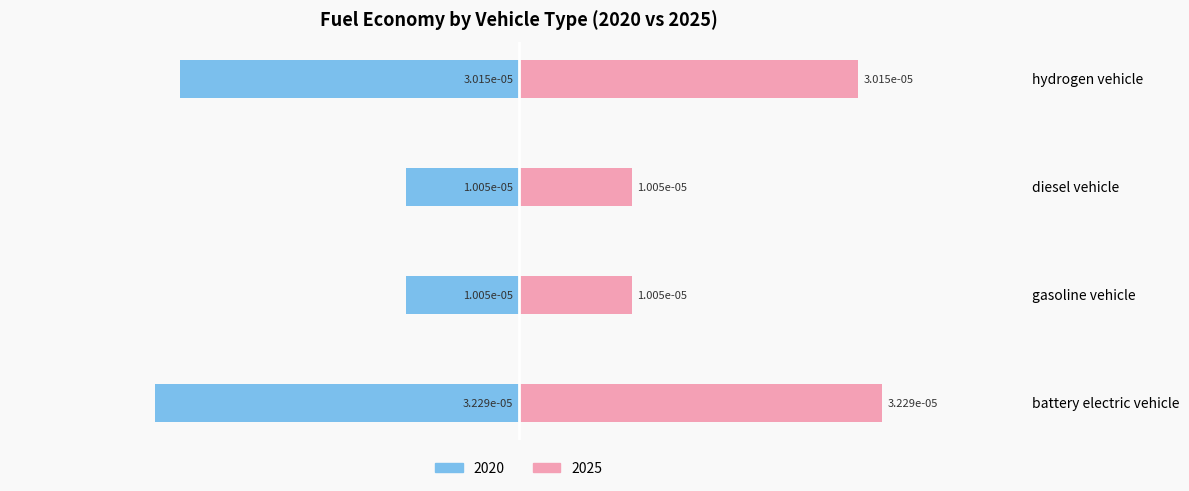

What is the label of the 3rd bar from the right?

gasoline vehicle